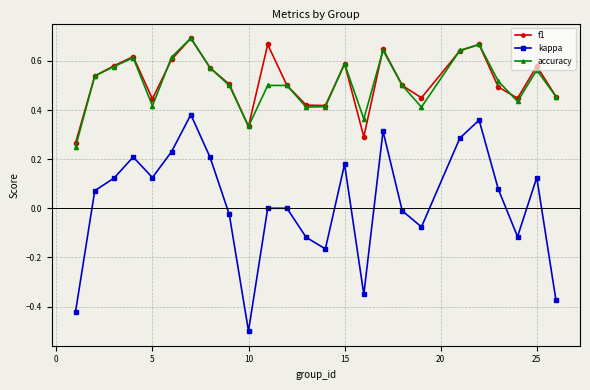

How many interior local valleys does the kappa series have?

6